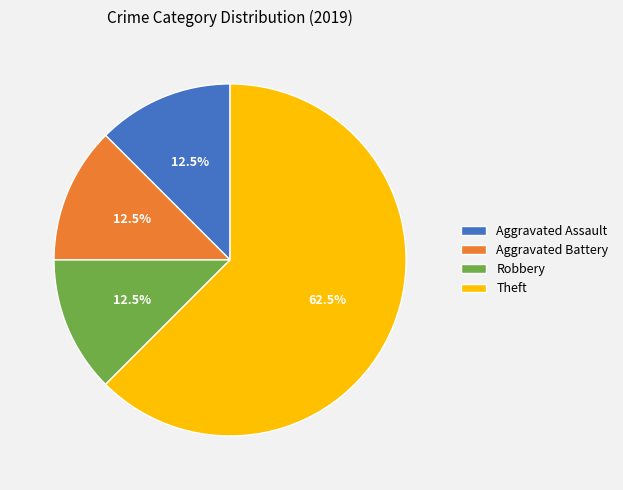

Which has a higher value, Theft or Aggravated Battery?

Theft